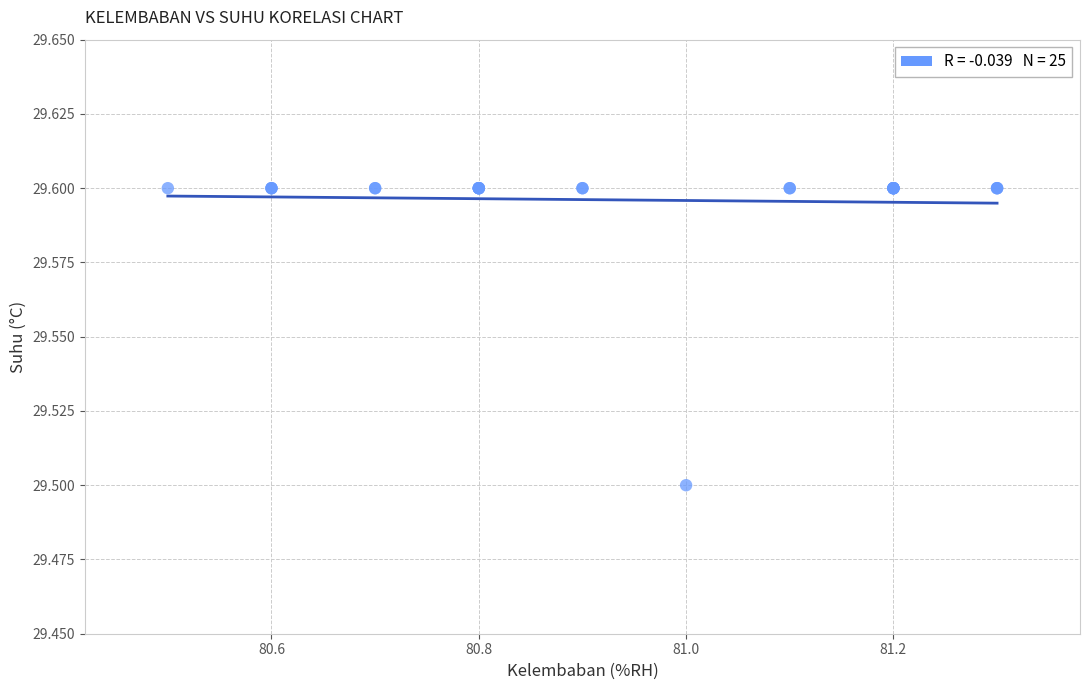

What Y value in the scatter plot is closest to 29?

29.5